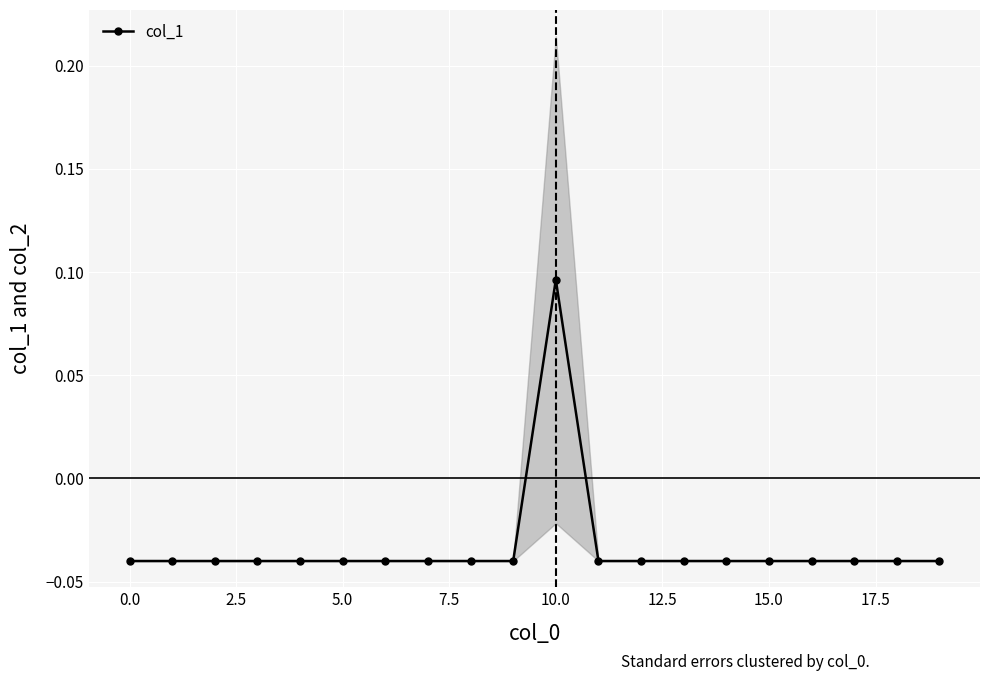

True or false: the data has more than 0 interior local peaks.

True